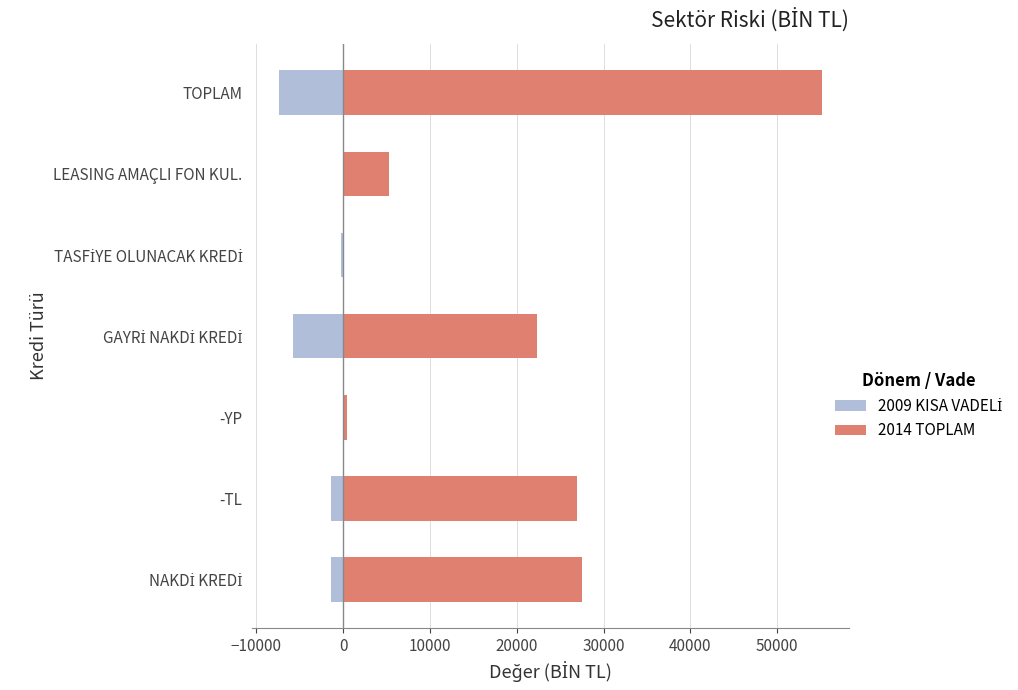

What is the value of the 2014 TOPLAM bar at the 1st from the left?

27506.5